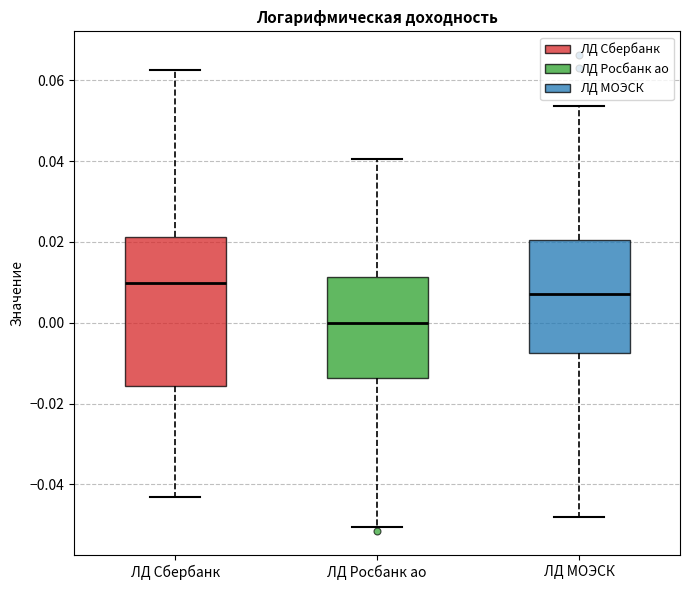

Reading left to right, transcribe this box plot: for each box, give where its median line is, the range the box spans, and where its two whiskers end, as read against the y-axis. The values are not printed on the chart, so give them approximately, as read against the axis.

ЛД Сбербанк: median 0.010, box -0.016 to 0.022, whiskers -0.044 to 0.062
ЛД Росбанк ао: median 0.000, box -0.014 to 0.012, whiskers -0.050 to 0.040
ЛД МОЭСК: median 0.008, box -0.008 to 0.020, whiskers -0.048 to 0.054